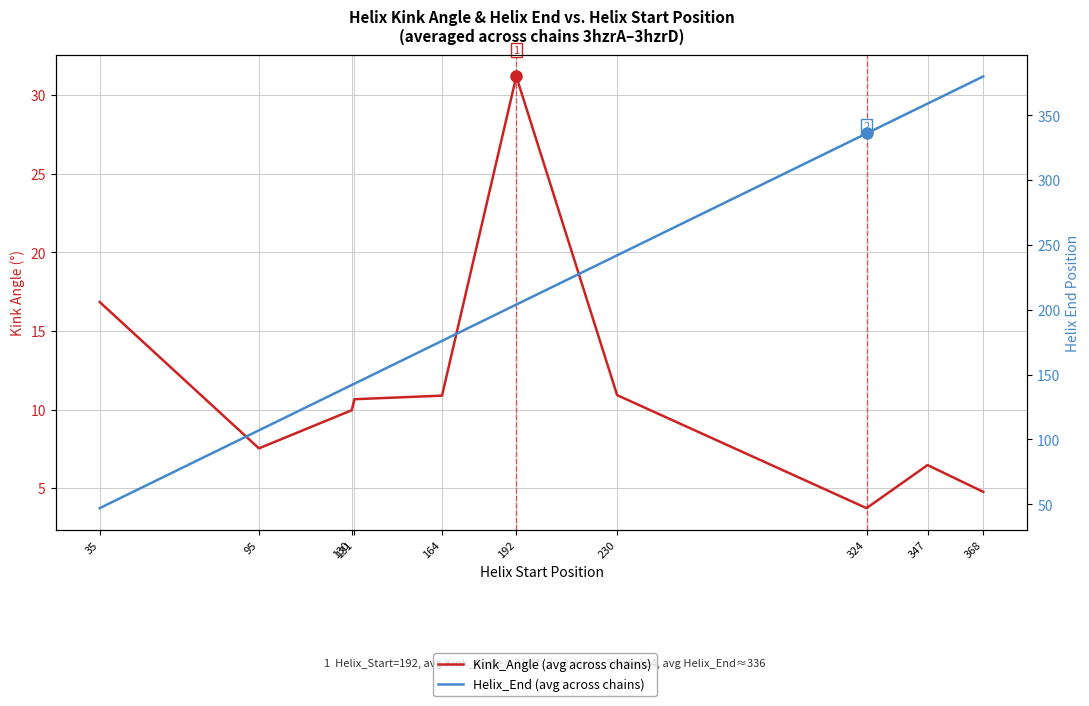

Reading right to left, transcribe all the data shown in this chart.

Kink_Angle (avg across chains): 4.8	6.5	3.7	10.9	31.2	10.9	10.7	10.0	7.5	16.8
Helix_End (avg across chains): 380.0	359.0	336.0	242.0	204.0	176.0	143.0	142.0	107.0	47.0